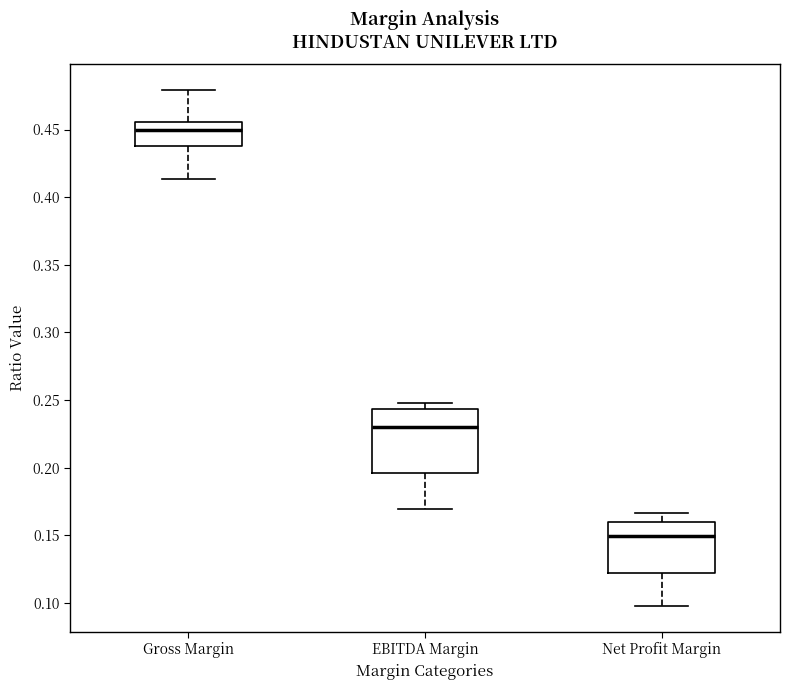

Which box's median line is the highest?

Gross Margin